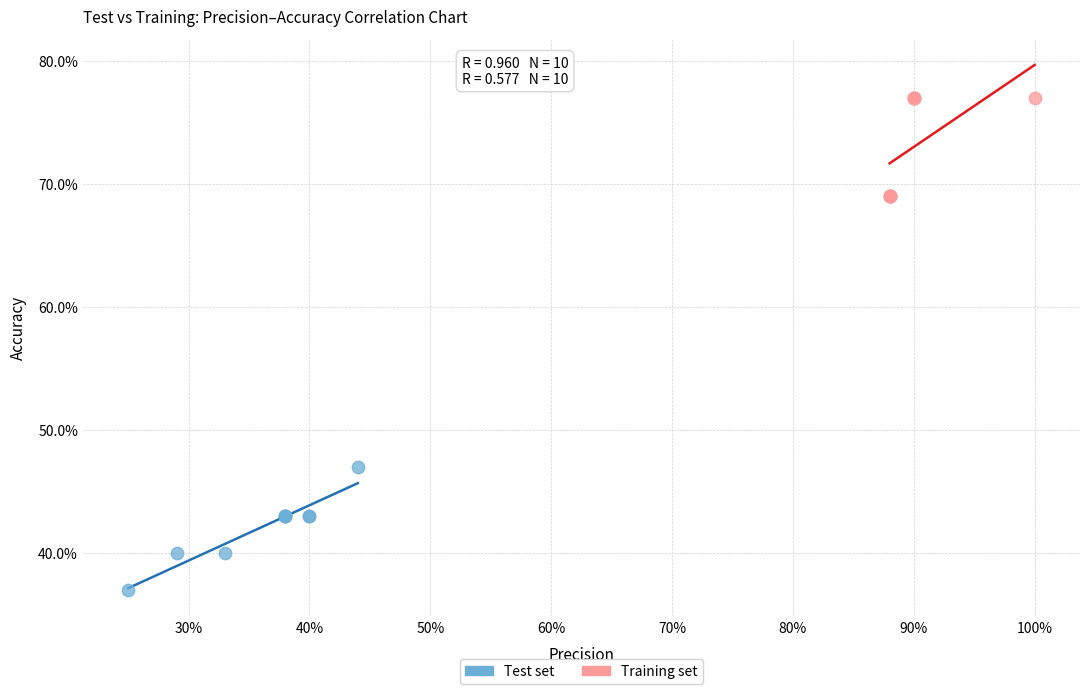

What are all the series names shown in the legend?

Test set, Training set